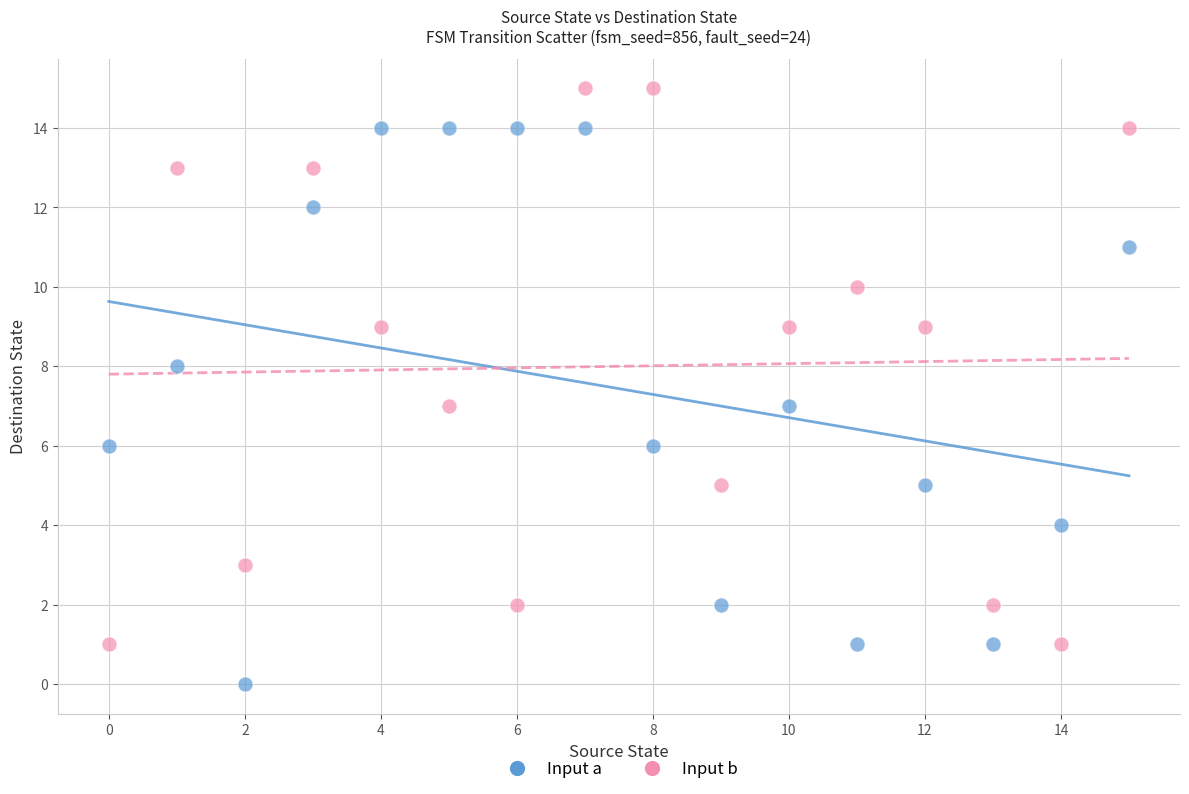

Which series reaches the minimum Y coordinate?

Input a